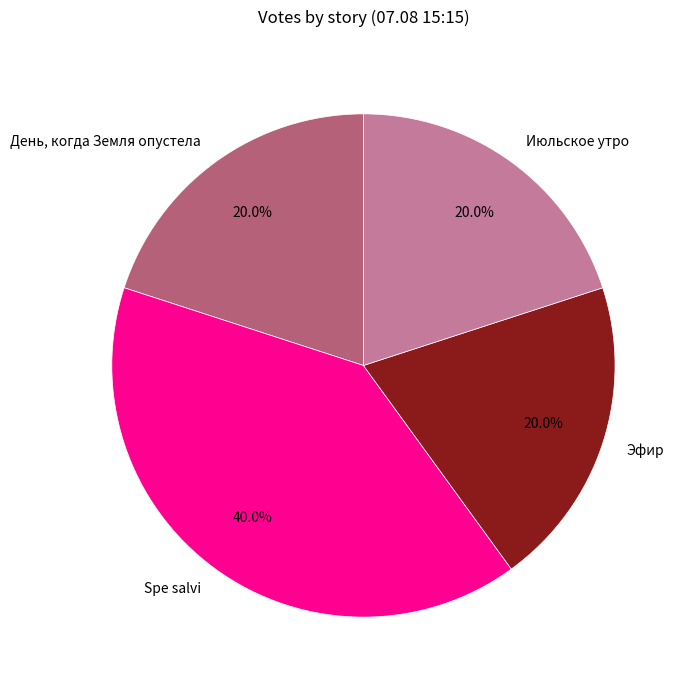

How much of the chart is everything except Spe salvi?

60.0%